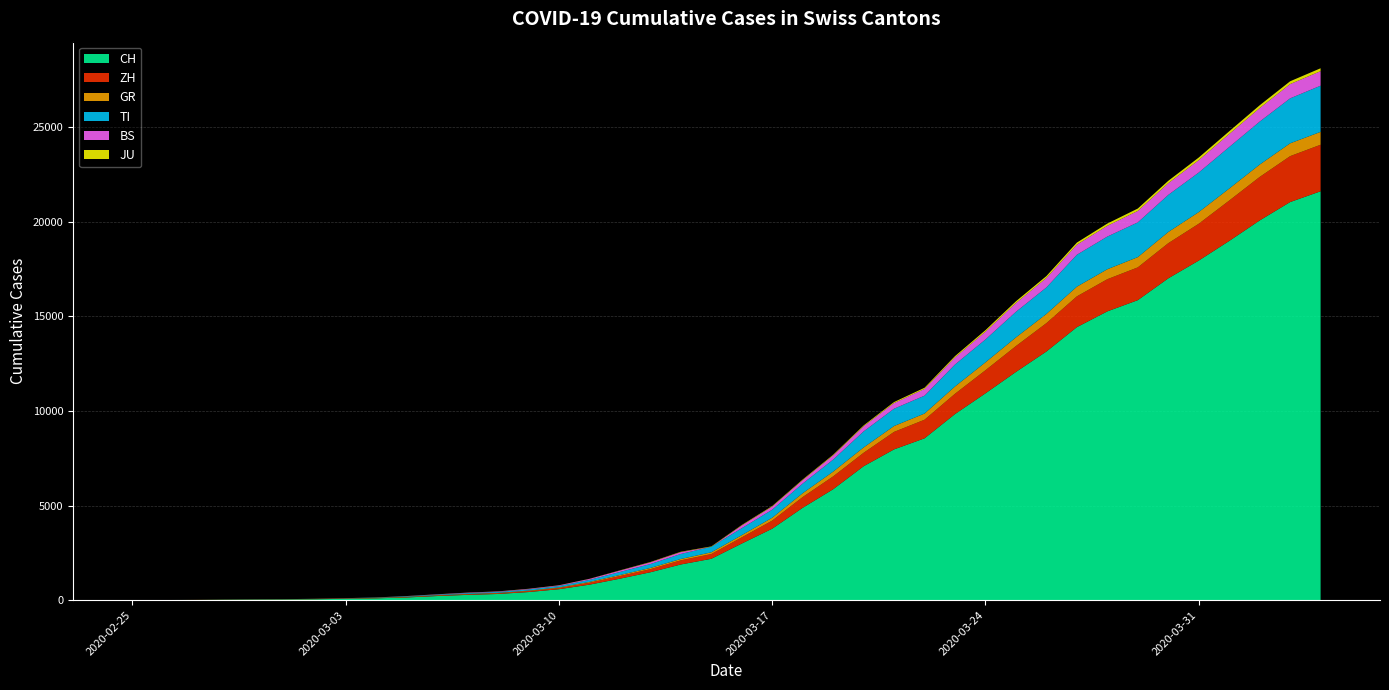

Reading right to left, transcribe all the data shown in this chart.

CH: 21617	21047	20074	18990	17953	17014	15861	15268	14434	13146	12066	10935	9839	8556	7972	7080	5864	4883	3778	2993	2187	1887	1475	1135	820	580	429	328	281	219	143	98	70	50	36	30	20	8	4	0
ZH: 2461	2428	2300	2136	1947	1859	1733	1701	1627	1500	1368	1221	1073	984	925	711	679	568	429	326	250	218	163	140	101	62	49	40	34	29	23	15	13	10	7	6	2	2	0	0
GR: 680	678	655	635	617	591	542	527	513	487	458	419	386	327	311	283	252	204	152	118	93	73	65	53	44	32	28	19	18	16	15	13	10	9	6	6	6	2	2	0
TI: 2442	2377	2271	2195	2091	1962	1837	1727	1688	1401	1354	1209	1162	945	916	849	638	511	426	368	293	265	206	163	108	75	61	49	41	28	25	13	8	4	2	2	1	1	1	0
BS: 767	754	714	687	653	617	605	569	530	501	462	410	374	356	297	270	220	181	164	143	0	100	92	73	49	33	28	24	21	15	8	3	3	1	1	1	1	1	0	0
JU: 154	149	149	145	140	128	127	119	114	100	92	82	69	61	54	44	36	32	29	25	19	18	17	12	7	7	7	5	5	4	4	2	2	1	1	1	1	1	0	0